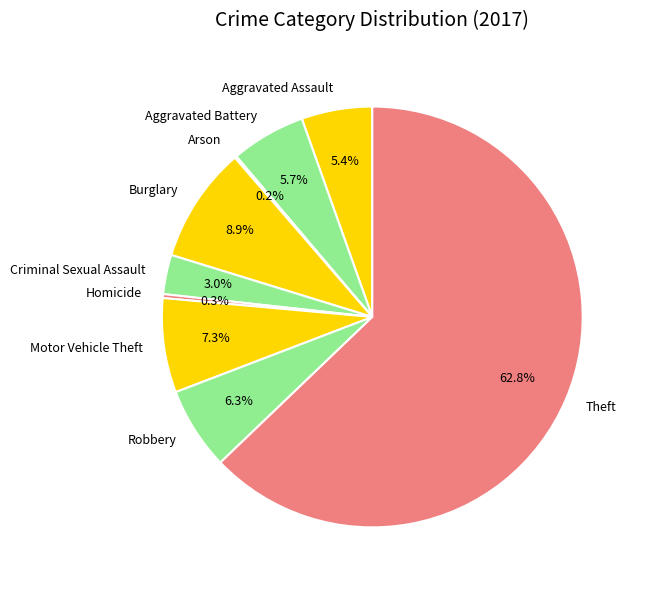

Which slice is the largest?

Theft